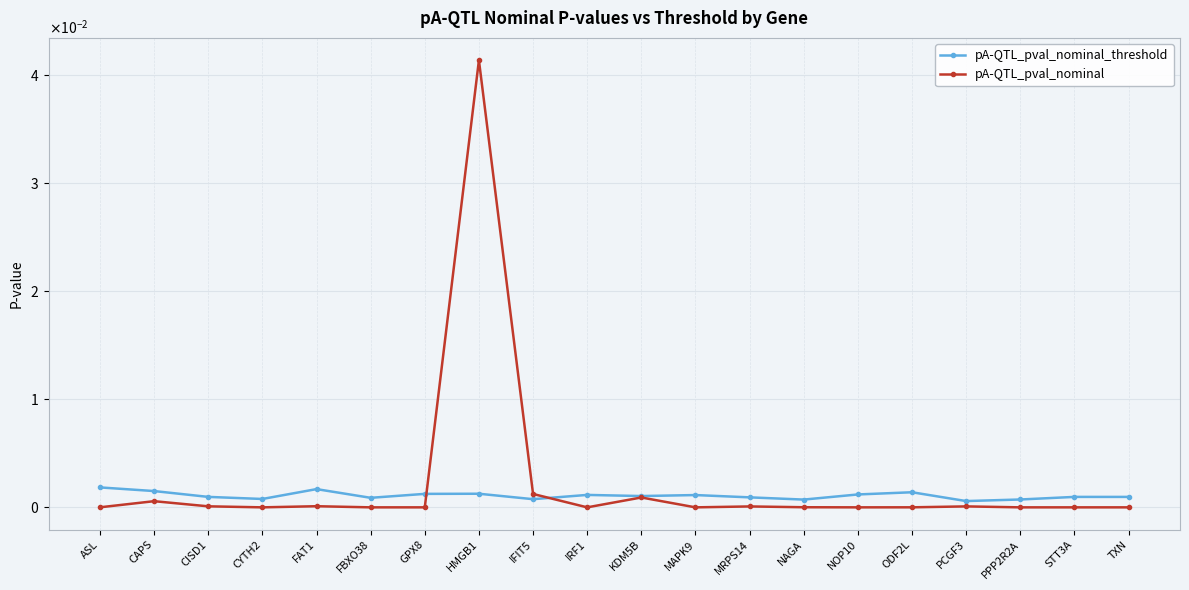

Where is the first local minimum for pA-QTL_pval_nominal?

CYTH2